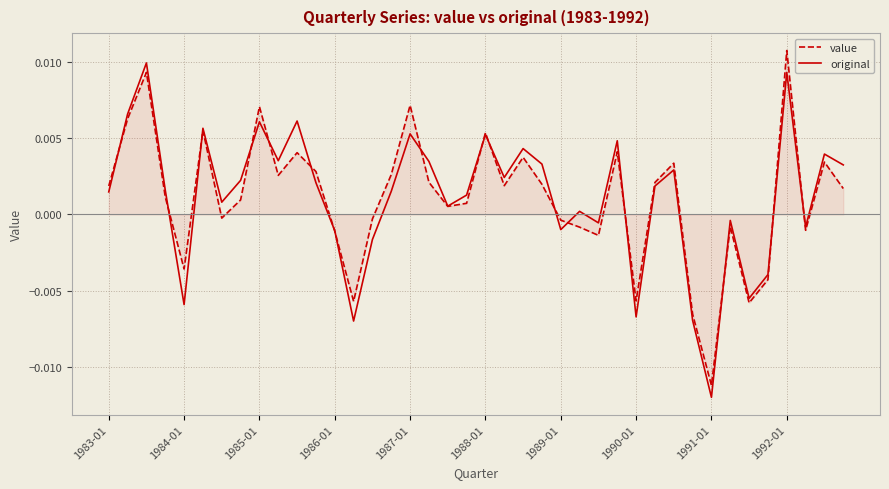

List the series in order of their overall mean, lowest first.

value, original